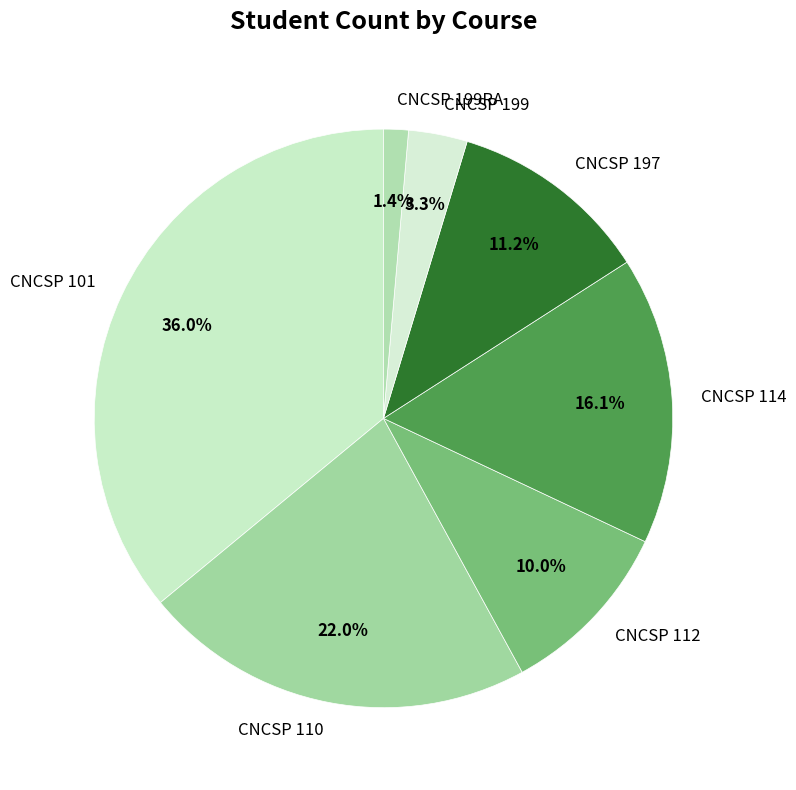

How many slices are in this pie chart?

7